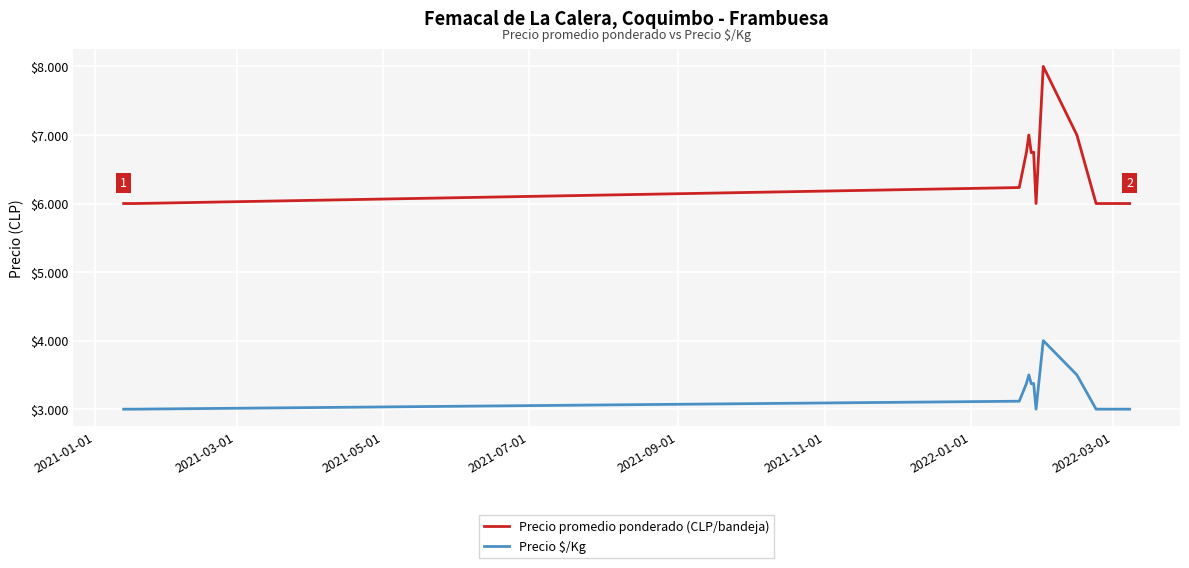

True or false: Precio $/Kg and Precio promedio ponderado (CLP/bandeja) cross at least once.

False